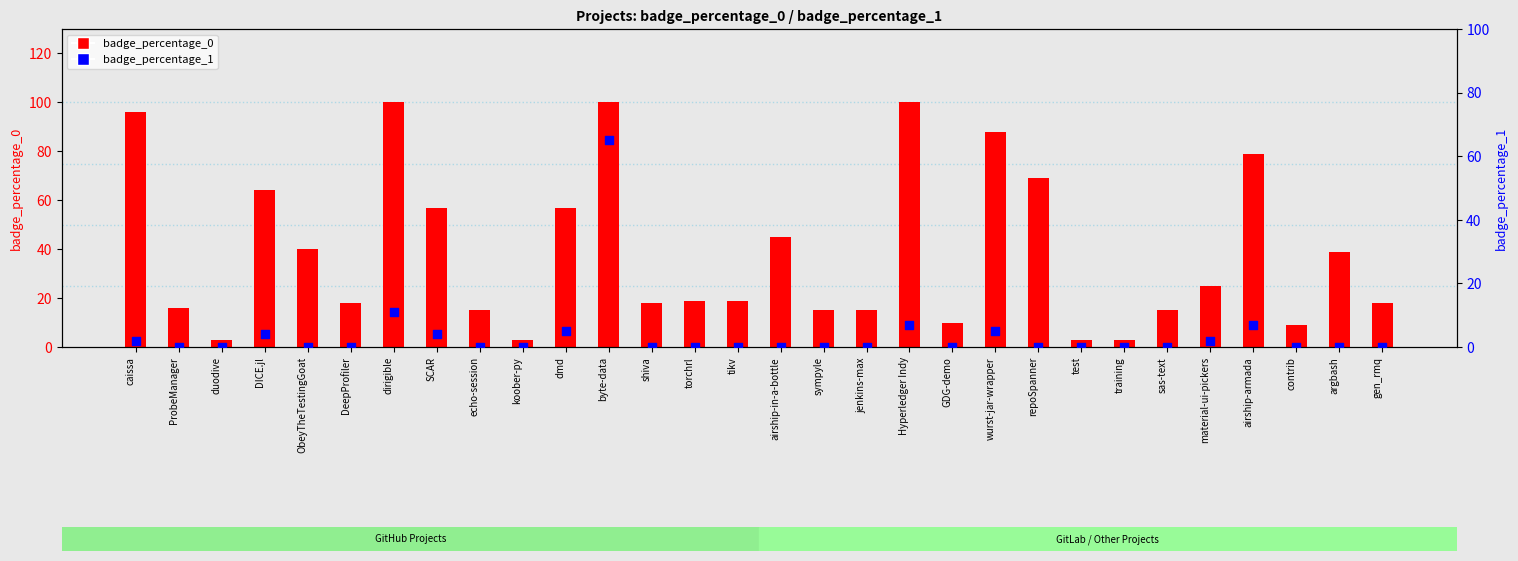

Is the value of badge_percentage_1 at sas-text greater than the value of badge_percentage_0 at jenkins-max?

No